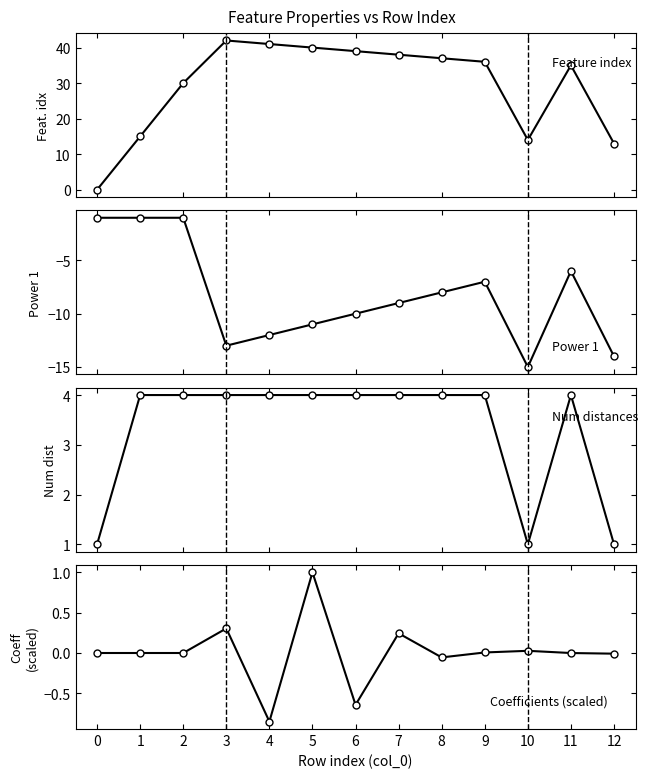

What is the value of the Power 1 point at the 8th from the left?

-9.0